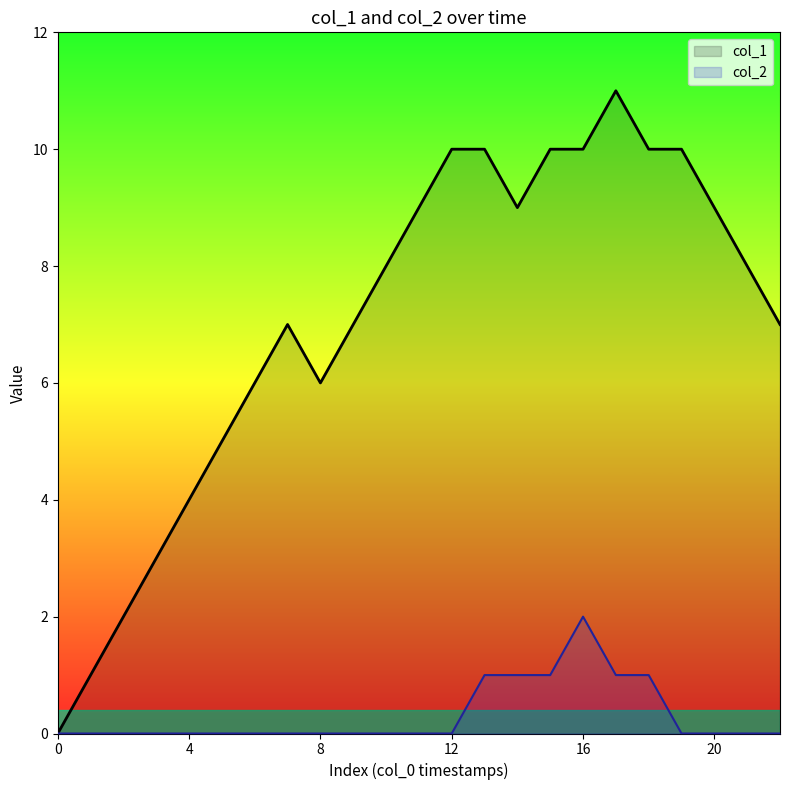

What is the greatest value displayed?

11